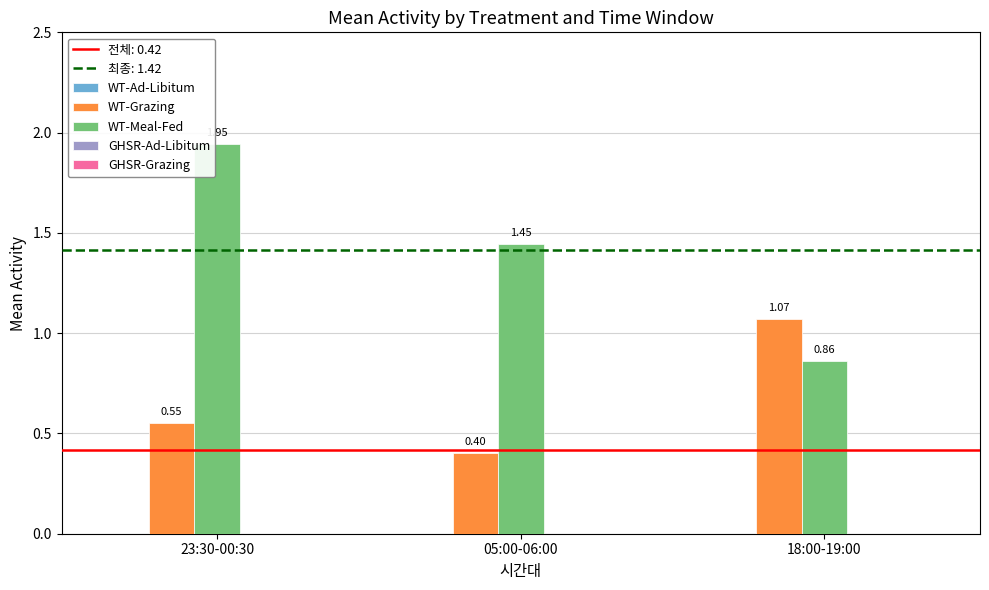

What is the spread (max minus min) of values at 05:00-06:00?

1.0